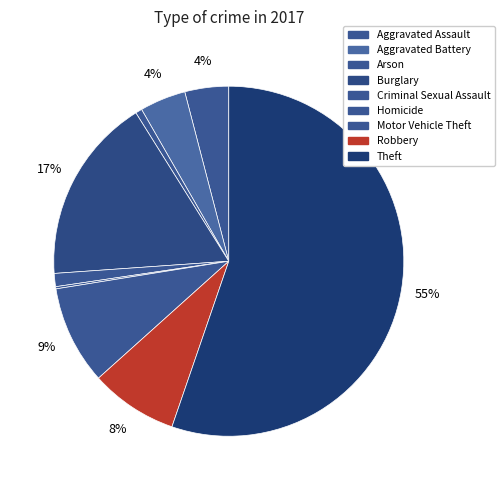

Count the number of slices in the pie.

9